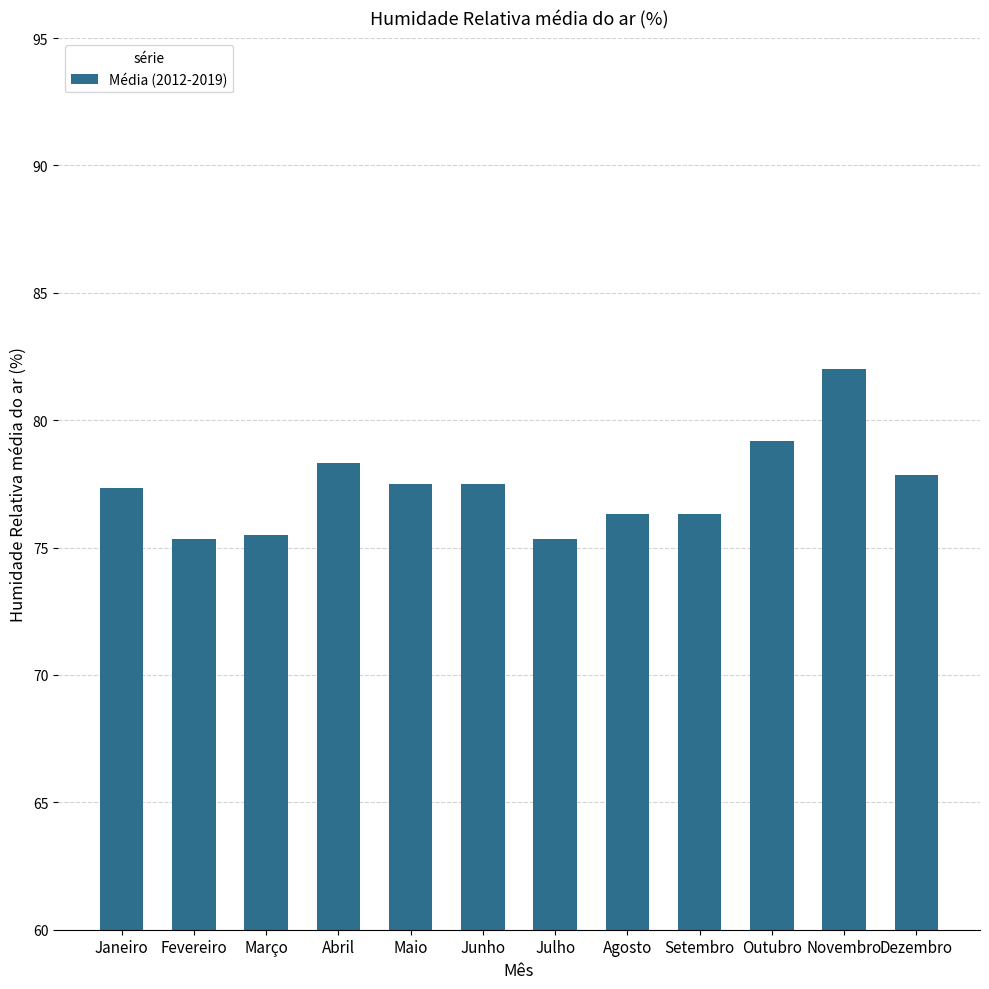

What is the difference between the values at Agosto and Janeiro?

1.0